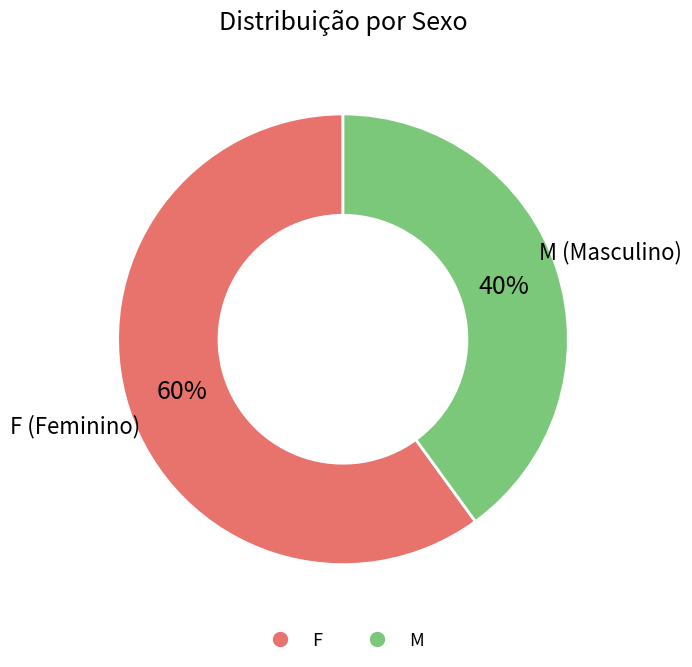

Which category accounts for the majority?

F